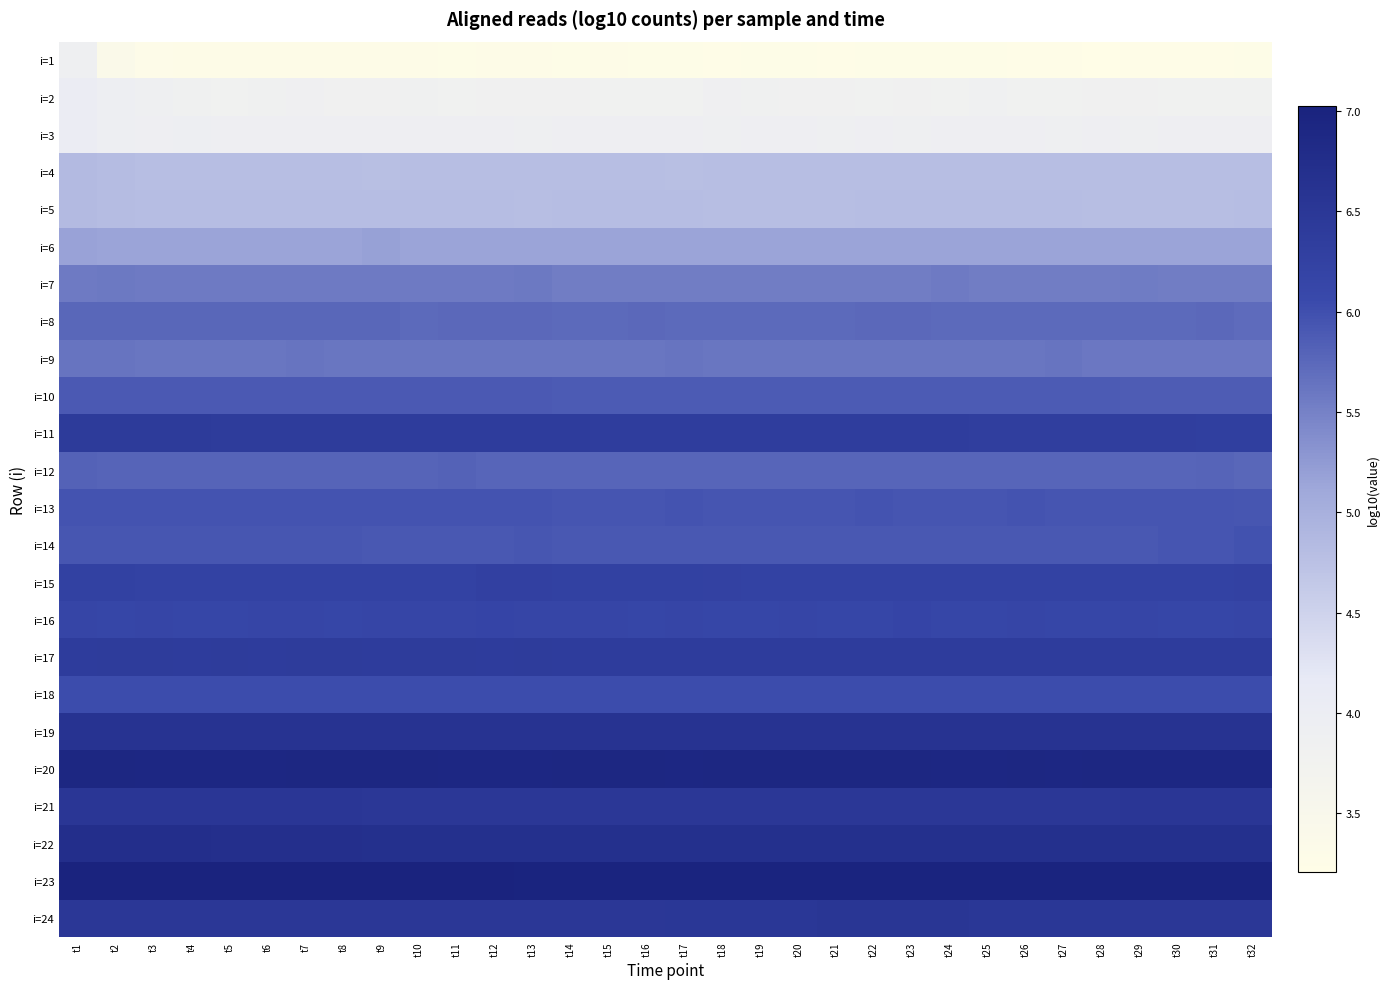

Reading left to right, extract all data points from this chart.

i=1: t1=3.9	t2=3.4	t3=3.3	t4=3.3	t5=3.3	t6=3.3	t7=3.3	t8=3.3	t9=3.3	t10=3.3	t11=3.3	t12=3.3	t13=3.3	t14=3.3	t15=3.3	t16=3.3	t17=3.3	t18=3.2	t19=3.3	t20=3.3	t21=3.2	t22=3.3	t23=3.3	t24=3.3	t25=3.3	t26=3.2	t27=3.2	t28=3.2	t29=3.2	t30=3.2	t31=3.2	t32=3.3
i=2: t1=4.0	t2=3.9	t3=3.9	t4=3.8	t5=3.8	t6=3.8	t7=3.9	t8=3.8	t9=3.8	t10=3.8	t11=3.8	t12=3.8	t13=3.8	t14=3.8	t15=3.8	t16=3.8	t17=3.8	t18=3.9	t19=3.8	t20=3.8	t21=3.8	t22=3.8	t23=3.8	t24=3.8	t25=3.9	t26=3.8	t27=3.8	t28=3.8	t29=3.8	t30=3.8	t31=3.8	t32=3.8
i=3: t1=4.0	t2=3.9	t3=3.9	t4=3.9	t5=3.9	t6=3.9	t7=3.9	t8=3.9	t9=3.9	t10=3.9	t11=3.9	t12=3.9	t13=3.9	t14=3.9	t15=3.9	t16=3.9	t17=3.9	t18=3.9	t19=3.9	t20=3.9	t21=3.9	t22=3.9	t23=3.9	t24=3.9	t25=3.9	t26=3.9	t27=3.9	t28=3.9	t29=3.9	t30=3.9	t31=3.9	t32=3.9
i=4: t1=4.9	t2=4.8	t3=4.8	t4=4.8	t5=4.8	t6=4.8	t7=4.8	t8=4.8	t9=4.8	t10=4.8	t11=4.8	t12=4.8	t13=4.8	t14=4.8	t15=4.8	t16=4.8	t17=4.8	t18=4.8	t19=4.8	t20=4.8	t21=4.8	t22=4.8	t23=4.8	t24=4.8	t25=4.8	t26=4.8	t27=4.8	t28=4.8	t29=4.8	t30=4.8	t31=4.8	t32=4.8
i=5: t1=4.8	t2=4.8	t3=4.8	t4=4.8	t5=4.8	t6=4.8	t7=4.8	t8=4.8	t9=4.8	t10=4.8	t11=4.8	t12=4.8	t13=4.8	t14=4.8	t15=4.8	t16=4.8	t17=4.8	t18=4.8	t19=4.8	t20=4.8	t21=4.8	t22=4.8	t23=4.8	t24=4.8	t25=4.8	t26=4.8	t27=4.8	t28=4.8	t29=4.8	t30=4.8	t31=4.8	t32=4.8
i=6: t1=5.2	t2=5.2	t3=5.2	t4=5.2	t5=5.2	t6=5.1	t7=5.2	t8=5.2	t9=5.2	t10=5.2	t11=5.2	t12=5.1	t13=5.1	t14=5.2	t15=5.1	t16=5.2	t17=5.1	t18=5.1	t19=5.1	t20=5.2	t21=5.1	t22=5.1	t23=5.2	t24=5.2	t25=5.1	t26=5.2	t27=5.1	t28=5.2	t29=5.1	t30=5.1	t31=5.1	t32=5.1
i=7: t1=5.6	t2=5.6	t3=5.6	t4=5.6	t5=5.6	t6=5.6	t7=5.6	t8=5.6	t9=5.6	t10=5.6	t11=5.6	t12=5.6	t13=5.6	t14=5.5	t15=5.5	t16=5.5	t17=5.5	t18=5.5	t19=5.5	t20=5.5	t21=5.5	t22=5.5	t23=5.5	t24=5.6	t25=5.5	t26=5.5	t27=5.5	t28=5.5	t29=5.5	t30=5.5	t31=5.5	t32=5.5
i=8: t1=5.8	t2=5.8	t3=5.8	t4=5.8	t5=5.8	t6=5.8	t7=5.8	t8=5.8	t9=5.8	t10=5.7	t11=5.7	t12=5.7	t13=5.7	t14=5.7	t15=5.7	t16=5.7	t17=5.7	t18=5.7	t19=5.7	t20=5.7	t21=5.7	t22=5.7	t23=5.7	t24=5.7	t25=5.7	t26=5.7	t27=5.7	t28=5.7	t29=5.7	t30=5.7	t31=5.7	t32=5.7
i=9: t1=5.6	t2=5.6	t3=5.6	t4=5.6	t5=5.6	t6=5.6	t7=5.6	t8=5.6	t9=5.6	t10=5.6	t11=5.6	t12=5.6	t13=5.6	t14=5.6	t15=5.6	t16=5.6	t17=5.6	t18=5.6	t19=5.6	t20=5.6	t21=5.6	t22=5.6	t23=5.6	t24=5.6	t25=5.6	t26=5.6	t27=5.6	t28=5.6	t29=5.6	t30=5.6	t31=5.6	t32=5.6
i=10: t1=5.9	t2=5.9	t3=5.9	t4=5.9	t5=5.9	t6=5.9	t7=5.9	t8=5.9	t9=5.9	t10=5.9	t11=5.9	t12=5.9	t13=5.9	t14=5.9	t15=5.9	t16=5.9	t17=5.9	t18=5.9	t19=5.9	t20=5.9	t21=5.9	t22=5.9	t23=5.9	t24=5.9	t25=5.9	t26=5.9	t27=5.9	t28=5.9	t29=5.9	t30=5.9	t31=5.9	t32=5.9
i=11: t1=6.4	t2=6.4	t3=6.4	t4=6.4	t5=6.4	t6=6.4	t7=6.4	t8=6.4	t9=6.4	t10=6.4	t11=6.4	t12=6.4	t13=6.4	t14=6.4	t15=6.4	t16=6.4	t17=6.4	t18=6.4	t19=6.4	t20=6.3	t21=6.3	t22=6.3	t23=6.3	t24=6.3	t25=6.3	t26=6.3	t27=6.3	t28=6.3	t29=6.3	t30=6.3	t31=6.3	t32=6.3
i=12: t1=5.8	t2=5.8	t3=5.8	t4=5.8	t5=5.8	t6=5.8	t7=5.8	t8=5.8	t9=5.8	t10=5.8	t11=5.8	t12=5.8	t13=5.8	t14=5.8	t15=5.8	t16=5.8	t17=5.8	t18=5.8	t19=5.8	t20=5.8	t21=5.8	t22=5.8	t23=5.8	t24=5.8	t25=5.8	t26=5.8	t27=5.8	t28=5.8	t29=5.8	t30=5.8	t31=5.8	t32=5.8
i=13: t1=6.0	t2=6.0	t3=6.0	t4=6.0	t5=6.0	t6=6.0	t7=6.0	t8=6.0	t9=6.0	t10=6.0	t11=6.0	t12=6.0	t13=6.0	t14=5.9	t15=5.9	t16=5.9	t17=6.0	t18=5.9	t19=5.9	t20=5.9	t21=5.9	t22=6.0	t23=5.9	t24=5.9	t25=5.9	t26=6.0	t27=5.9	t28=5.9	t29=5.9	t30=5.9	t31=5.9	t32=5.9
i=14: t1=5.9	t2=5.9	t3=5.9	t4=5.9	t5=5.9	t6=5.9	t7=5.9	t8=5.9	t9=5.9	t10=5.9	t11=5.9	t12=5.9	t13=5.9	t14=5.9	t15=5.9	t16=5.9	t17=5.9	t18=5.9	t19=5.9	t20=5.9	t21=5.9	t22=5.9	t23=5.9	t24=5.9	t25=5.9	t26=5.9	t27=5.9	t28=5.9	t29=5.9	t30=5.9	t31=5.9	t32=6.0
i=15: t1=6.3	t2=6.3	t3=6.2	t4=6.2	t5=6.2	t6=6.2	t7=6.2	t8=6.2	t9=6.2	t10=6.2	t11=6.2	t12=6.3	t13=6.3	t14=6.3	t15=6.3	t16=6.3	t17=6.3	t18=6.2	t19=6.2	t20=6.2	t21=6.2	t22=6.2	t23=6.2	t24=6.2	t25=6.2	t26=6.2	t27=6.2	t28=6.2	t29=6.2	t30=6.2	t31=6.2	t32=6.2
i=16: t1=6.2	t2=6.1	t3=6.2	t4=6.1	t5=6.1	t6=6.1	t7=6.1	t8=6.1	t9=6.2	t10=6.2	t11=6.1	t12=6.2	t13=6.1	t14=6.2	t15=6.1	t16=6.1	t17=6.2	t18=6.1	t19=6.1	t20=6.2	t21=6.1	t22=6.1	t23=6.2	t24=6.1	t25=6.1	t26=6.2	t27=6.1	t28=6.1	t29=6.2	t30=6.1	t31=6.1	t32=6.1
i=17: t1=6.4	t2=6.4	t3=6.4	t4=6.4	t5=6.4	t6=6.4	t7=6.4	t8=6.4	t9=6.4	t10=6.4	t11=6.4	t12=6.4	t13=6.4	t14=6.4	t15=6.4	t16=6.4	t17=6.4	t18=6.4	t19=6.4	t20=6.4	t21=6.4	t22=6.4	t23=6.4	t24=6.4	t25=6.4	t26=6.4	t27=6.4	t28=6.4	t29=6.4	t30=6.4	t31=6.4	t32=6.4
i=18: t1=6.0	t2=6.0	t3=6.0	t4=6.0	t5=6.0	t6=6.0	t7=6.0	t8=6.0	t9=6.0	t10=6.0	t11=6.0	t12=6.0	t13=6.0	t14=6.0	t15=6.0	t16=6.0	t17=6.0	t18=6.0	t19=6.0	t20=6.0	t21=6.0	t22=6.0	t23=6.0	t24=6.0	t25=6.0	t26=6.0	t27=6.0	t28=6.0	t29=6.0	t30=6.0	t31=6.0	t32=6.0
i=19: t1=6.6	t2=6.6	t3=6.6	t4=6.6	t5=6.6	t6=6.6	t7=6.6	t8=6.6	t9=6.6	t10=6.6	t11=6.6	t12=6.6	t13=6.6	t14=6.6	t15=6.6	t16=6.6	t17=6.6	t18=6.6	t19=6.6	t20=6.6	t21=6.6	t22=6.6	t23=6.6	t24=6.6	t25=6.6	t26=6.6	t27=6.6	t28=6.6	t29=6.6	t30=6.6	t31=6.6	t32=6.6
i=20: t1=6.9	t2=6.9	t3=6.9	t4=6.9	t5=6.9	t6=6.9	t7=6.9	t8=6.9	t9=6.9	t10=6.9	t11=6.9	t12=6.9	t13=6.9	t14=6.9	t15=6.9	t16=6.9	t17=6.9	t18=6.9	t19=6.9	t20=6.9	t21=6.9	t22=6.9	t23=6.9	t24=6.9	t25=6.9	t26=6.9	t27=6.9	t28=6.9	t29=6.9	t30=6.9	t31=6.9	t32=6.9
i=21: t1=6.5	t2=6.5	t3=6.5	t4=6.5	t5=6.5	t6=6.5	t7=6.5	t8=6.5	t9=6.5	t10=6.5	t11=6.5	t12=6.5	t13=6.5	t14=6.5	t15=6.5	t16=6.5	t17=6.5	t18=6.5	t19=6.5	t20=6.5	t21=6.5	t22=6.5	t23=6.5	t24=6.5	t25=6.5	t26=6.5	t27=6.5	t28=6.5	t29=6.5	t30=6.5	t31=6.5	t32=6.5
i=22: t1=6.7	t2=6.7	t3=6.7	t4=6.7	t5=6.7	t6=6.7	t7=6.7	t8=6.7	t9=6.7	t10=6.7	t11=6.7	t12=6.7	t13=6.7	t14=6.7	t15=6.7	t16=6.7	t17=6.7	t18=6.7	t19=6.7	t20=6.7	t21=6.7	t22=6.7	t23=6.7	t24=6.7	t25=6.7	t26=6.7	t27=6.7	t28=6.7	t29=6.7	t30=6.7	t31=6.7	t32=6.7
i=23: t1=7.0	t2=7.0	t3=7.0	t4=7.0	t5=7.0	t6=7.0	t7=7.0	t8=7.0	t9=7.0	t10=7.0	t11=7.0	t12=7.0	t13=7.0	t14=7.0	t15=7.0	t16=7.0	t17=7.0	t18=7.0	t19=7.0	t20=7.0	t21=7.0	t22=7.0	t23=7.0	t24=7.0	t25=7.0	t26=7.0	t27=7.0	t28=7.0	t29=7.0	t30=7.0	t31=7.0	t32=7.0
i=24: t1=6.5	t2=6.5	t3=6.5	t4=6.5	t5=6.5	t6=6.5	t7=6.5	t8=6.5	t9=6.5	t10=6.5	t11=6.5	t12=6.5	t13=6.5	t14=6.5	t15=6.5	t16=6.5	t17=6.5	t18=6.5	t19=6.5	t20=6.5	t21=6.5	t22=6.5	t23=6.5	t24=6.5	t25=6.5	t26=6.5	t27=6.5	t28=6.5	t29=6.5	t30=6.5	t31=6.5	t32=6.5